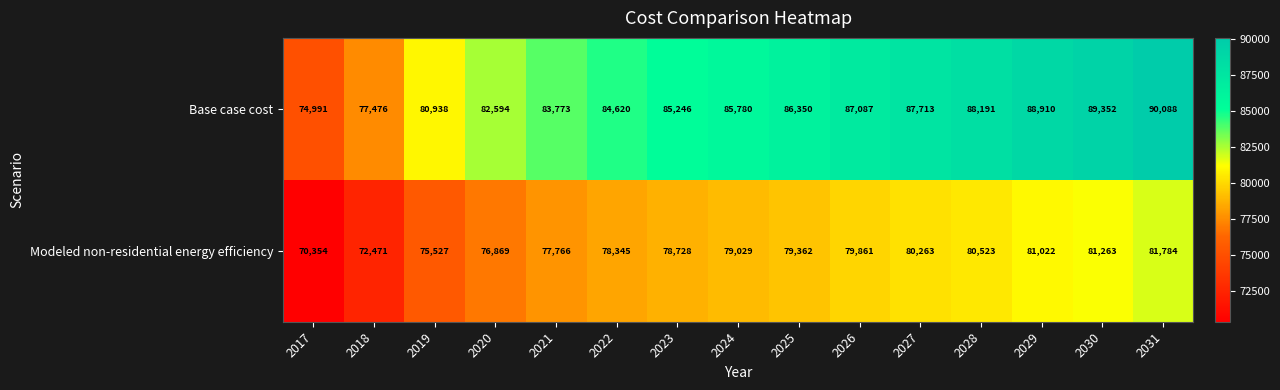

At which category is the sum across all series the highest?

2031